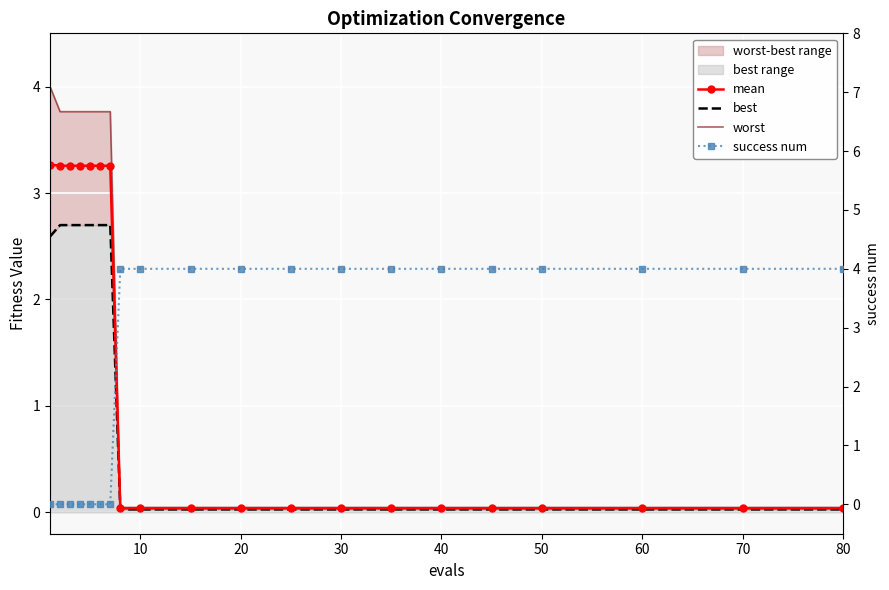

What is the difference between the second highest and minimum values in the worst series?

3.7